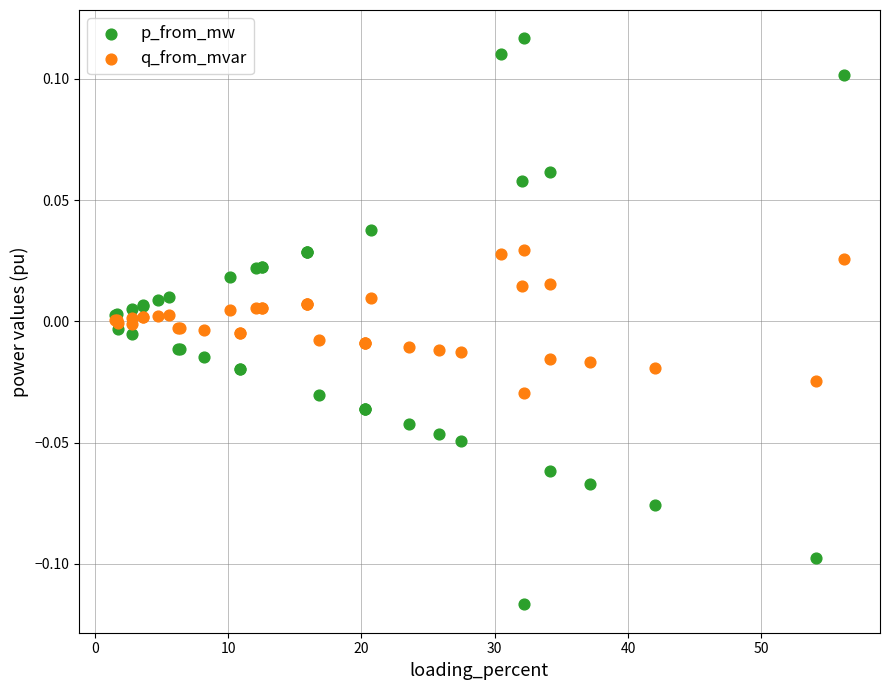

Which series reaches the minimum Y coordinate?

p_from_mw